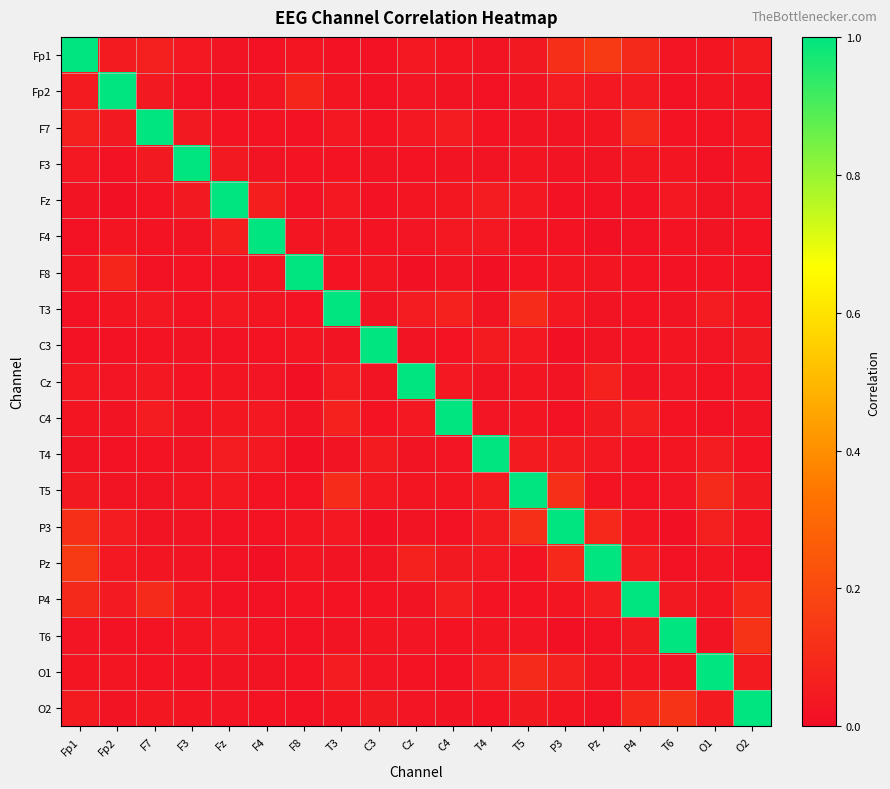

Between F3 and O1, which is larger?

F3